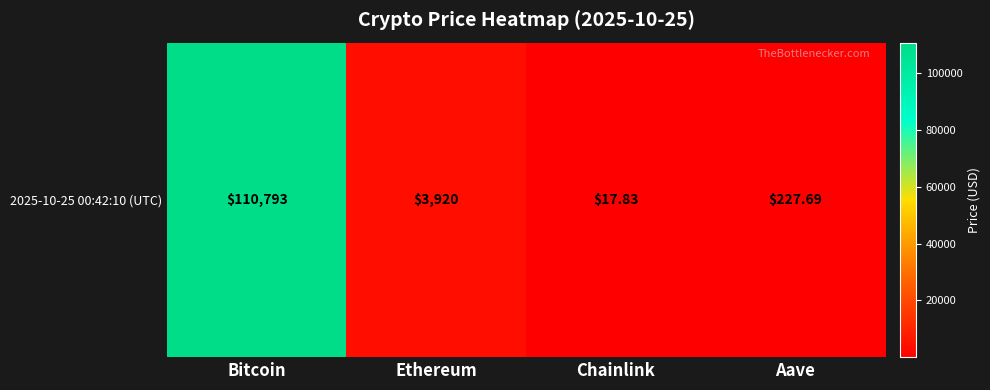

At which label does the data first exceed 3919?

Bitcoin